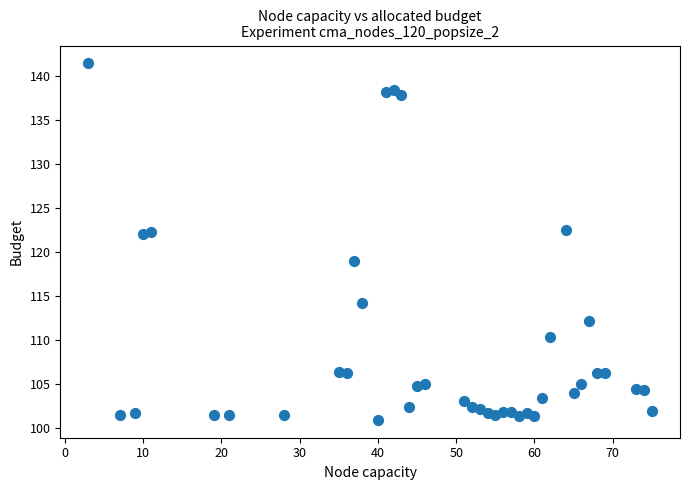

What is the range of X values (max minus min)?

72.0